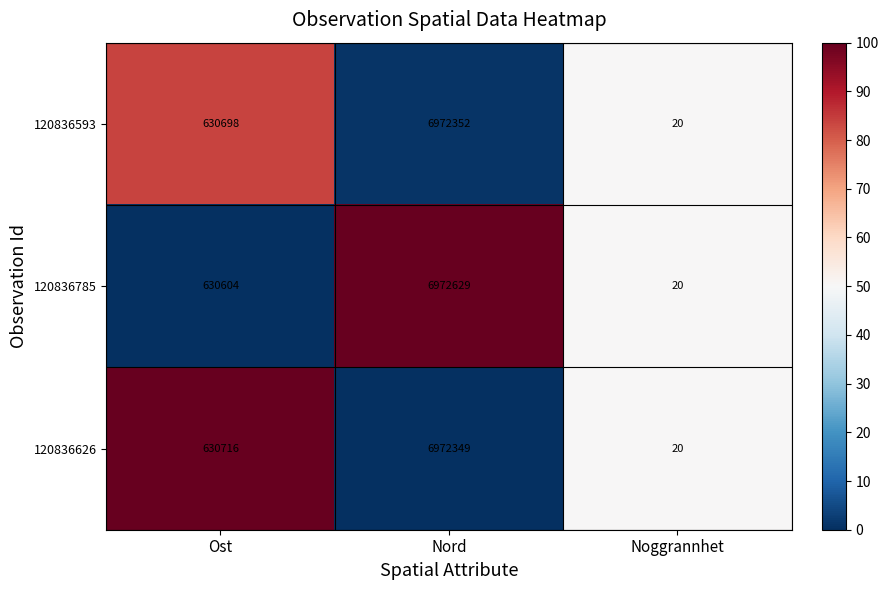

What is the spread (max minus min) of values at Ost?

112